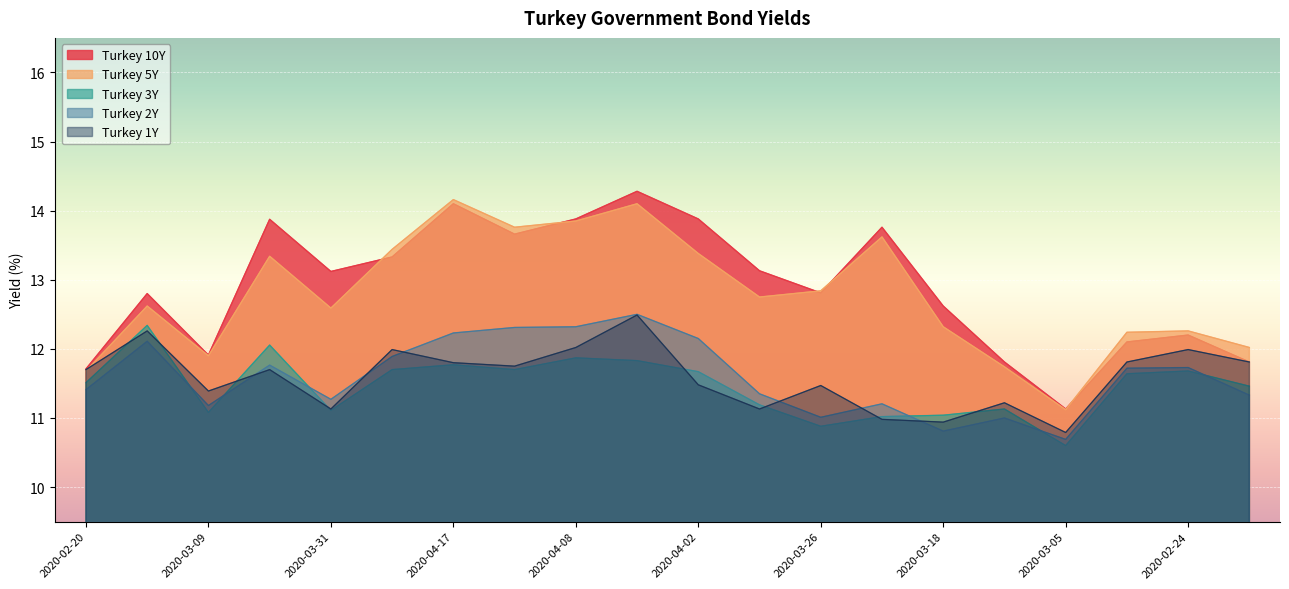

Reading left to right, list all the values displayed in this chart.

Turkey 1Y: 2020-02-20=11.7	2020-02-28=12.3	2020-03-09=11.4	2020-03-19=11.7	2020-03-31=11.1	2020-04-09=12.0	2020-04-17=11.8	2020-04-13=11.8	2020-04-08=12.0	2020-04-06=12.5	2020-04-02=11.5	2020-03-30=11.1	2020-03-26=11.5	2020-03-23=11.0	2020-03-18=10.9	2020-03-12=11.2	2020-03-05=10.8	2020-02-26=11.8	2020-02-24=12.0	2020-02-21=11.8
Turkey 2Y: 2020-02-20=11.4	2020-02-28=12.1	2020-03-09=11.2	2020-03-19=11.8	2020-03-31=11.3	2020-04-09=11.9	2020-04-17=12.2	2020-04-13=12.3	2020-04-08=12.3	2020-04-06=12.5	2020-04-02=12.2	2020-03-30=11.3	2020-03-26=11.0	2020-03-23=11.2	2020-03-18=10.8	2020-03-12=11.0	2020-03-05=10.7	2020-02-26=11.7	2020-02-24=11.7	2020-02-21=11.3
Turkey 3Y: 2020-02-20=11.5	2020-02-28=12.3	2020-03-09=11.1	2020-03-19=12.1	2020-03-31=11.1	2020-04-09=11.7	2020-04-17=11.8	2020-04-13=11.7	2020-04-08=11.9	2020-04-06=11.8	2020-04-02=11.7	2020-03-30=11.2	2020-03-26=10.9	2020-03-23=11.0	2020-03-18=11.0	2020-03-12=11.1	2020-03-05=10.6	2020-02-26=11.6	2020-02-24=11.7	2020-02-21=11.5
Turkey 5Y: 2020-02-20=11.7	2020-02-28=12.6	2020-03-09=11.9	2020-03-19=13.3	2020-03-31=12.6	2020-04-09=13.4	2020-04-17=14.2	2020-04-13=13.8	2020-04-08=13.8	2020-04-06=14.1	2020-04-02=13.4	2020-03-30=12.8	2020-03-26=12.8	2020-03-23=13.6	2020-03-18=12.3	2020-03-12=11.7	2020-03-05=11.1	2020-02-26=12.2	2020-02-24=12.3	2020-02-21=12.0
Turkey 10Y: 2020-02-20=11.7	2020-02-28=12.8	2020-03-09=11.9	2020-03-19=13.9	2020-03-31=13.1	2020-04-09=13.3	2020-04-17=14.1	2020-04-13=13.7	2020-04-08=13.9	2020-04-06=14.3	2020-04-02=13.9	2020-03-30=13.1	2020-03-26=12.8	2020-03-23=13.8	2020-03-18=12.6	2020-03-12=11.8	2020-03-05=11.1	2020-02-26=12.1	2020-02-24=12.2	2020-02-21=11.8